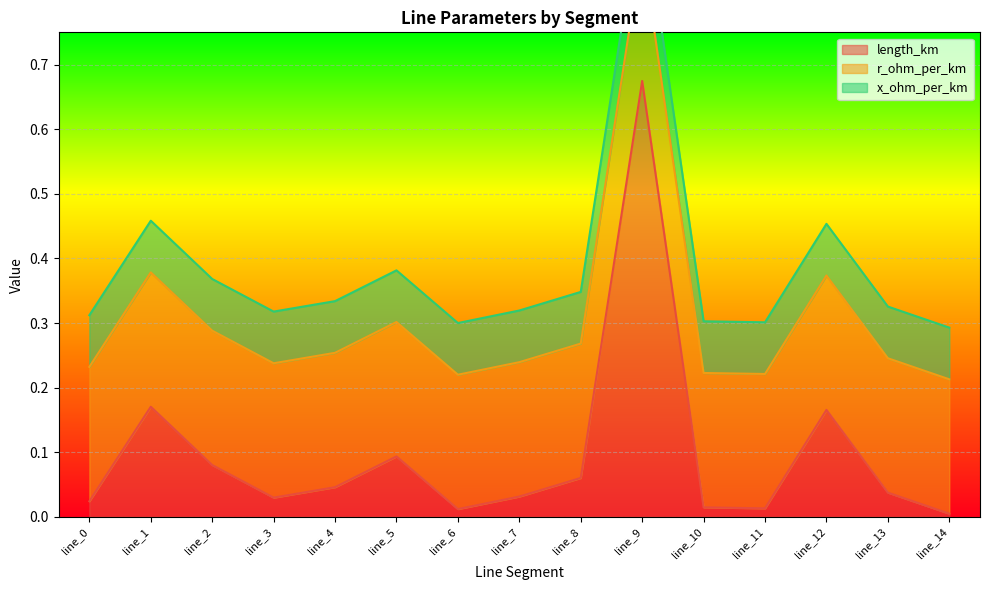

What is the spread (max minus min) of values at line_6?

0.2